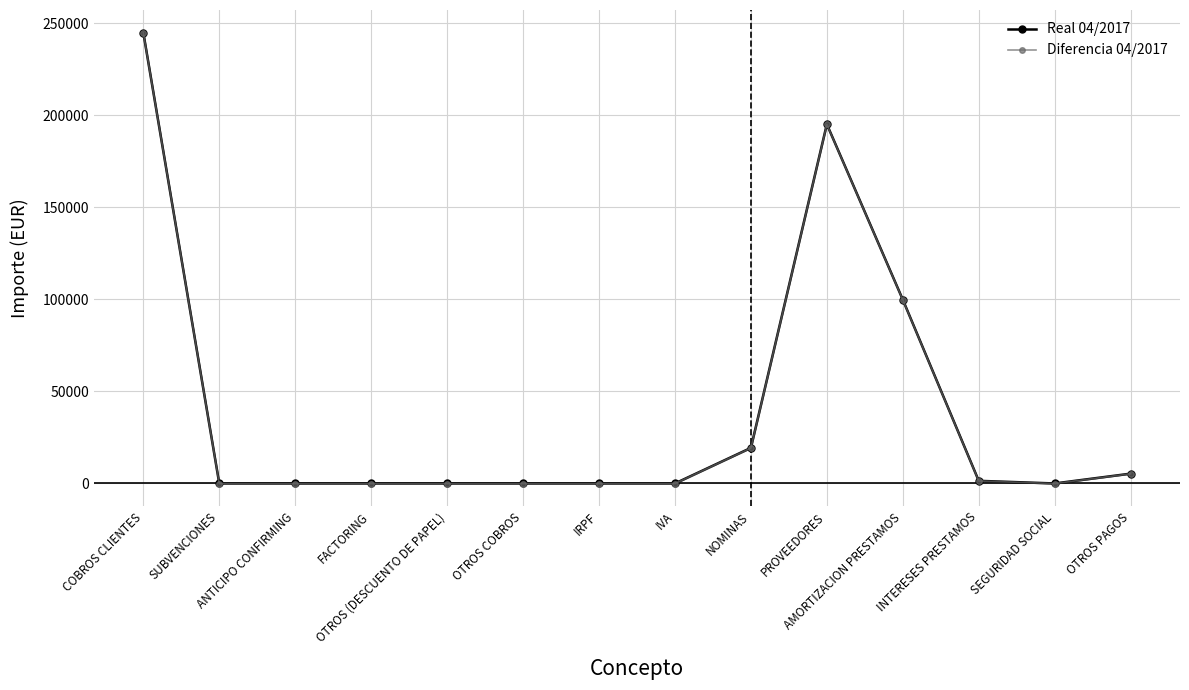

Reading left to right, what are all the values shown in this chart?

Real 04/2017: COBROS CLIENTES=245076.6	SUBVENCIONES=0.0	ANTICIPO CONFIRMING=0.0	FACTORING=0.0	OTROS (DESCUENTO DE PAPEL)=0.0	OTROS COBROS=0.0	IRPF=0.0	IVA=0.0	NOMINAS=19327.8	PROVEEDORES=195242.9	AMORTIZACION PRESTAMOS=99899.0	INTERESES PRESTAMOS=1427.6	SEGURIDAD SOCIAL=0.0	OTROS PAGOS=5336.7
Diferencia 04/2017: COBROS CLIENTES=245014.6	SUBVENCIONES=-62.0	ANTICIPO CONFIRMING=-62.0	FACTORING=-62.0	OTROS (DESCUENTO DE PAPEL)=-62.0	OTROS COBROS=-62.0	IRPF=-62.0	IVA=-62.0	NOMINAS=19265.8	PROVEEDORES=195180.9	AMORTIZACION PRESTAMOS=99837.0	INTERESES PRESTAMOS=1365.6	SEGURIDAD SOCIAL=-62.0	OTROS PAGOS=5274.7